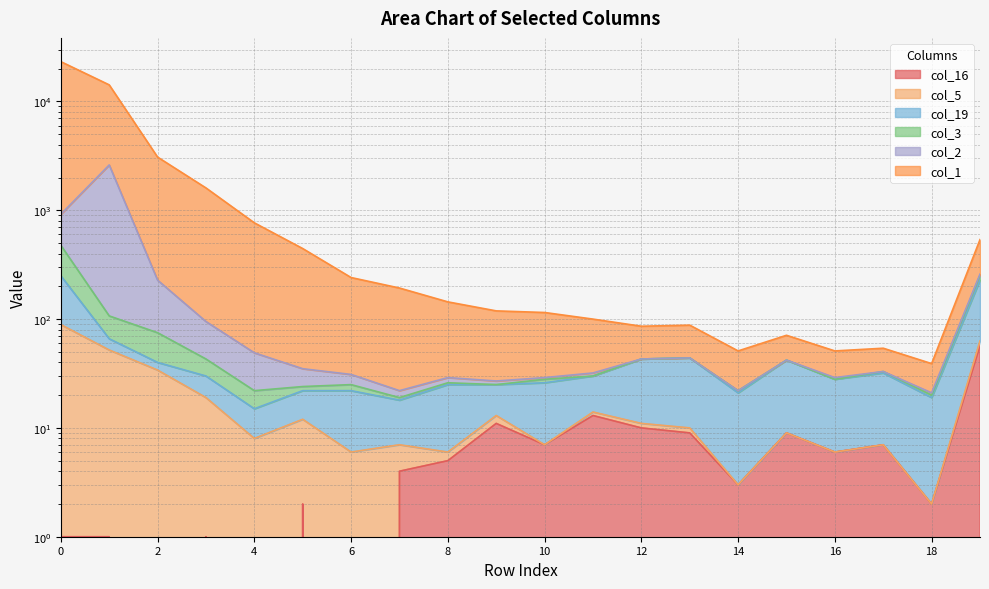

The value of col_2 at 8 is 29. True or false?

True